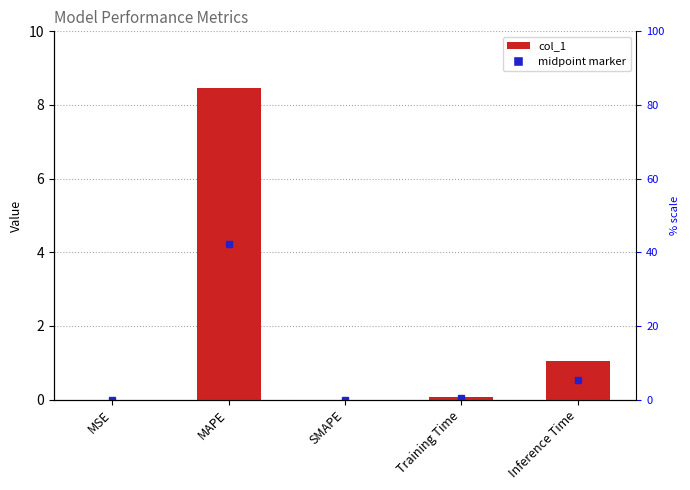

At which category does the chart reach its minimum across all series?

SMAPE